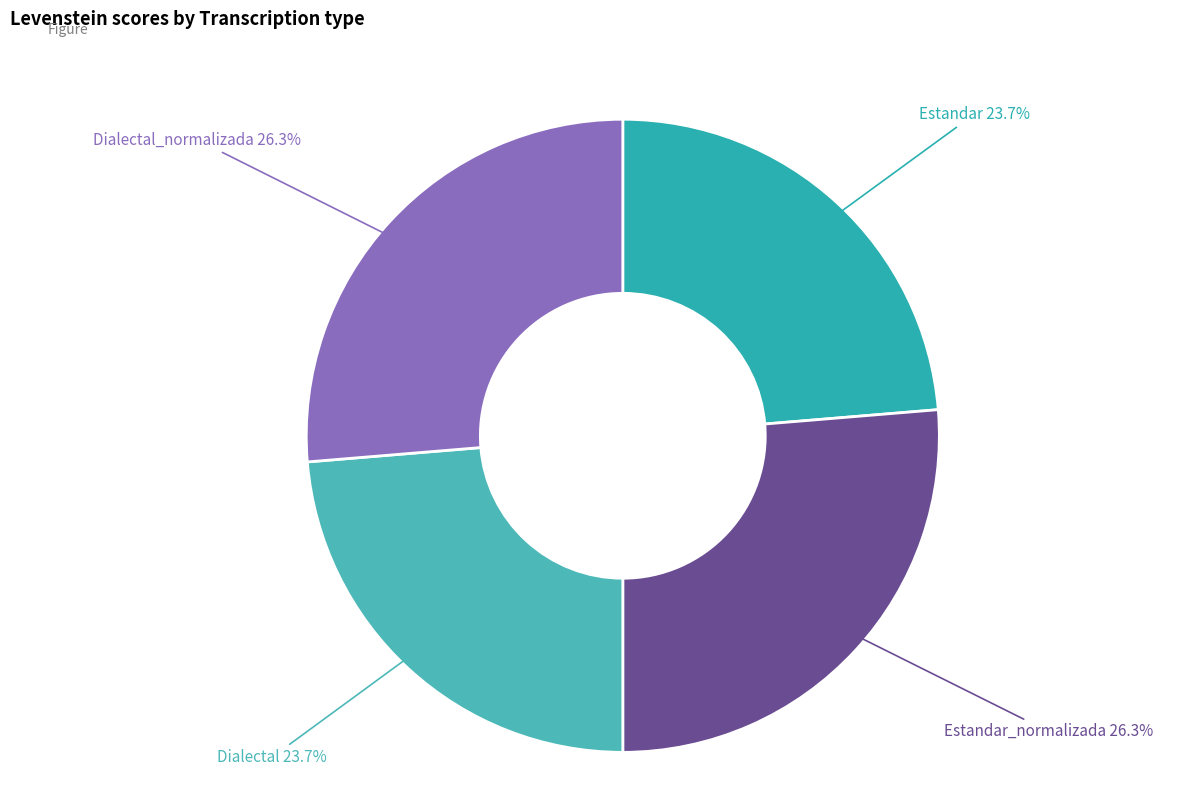

Approximately how many times larger is the value at Estandar compared to Estandar_normalizada?

0.9